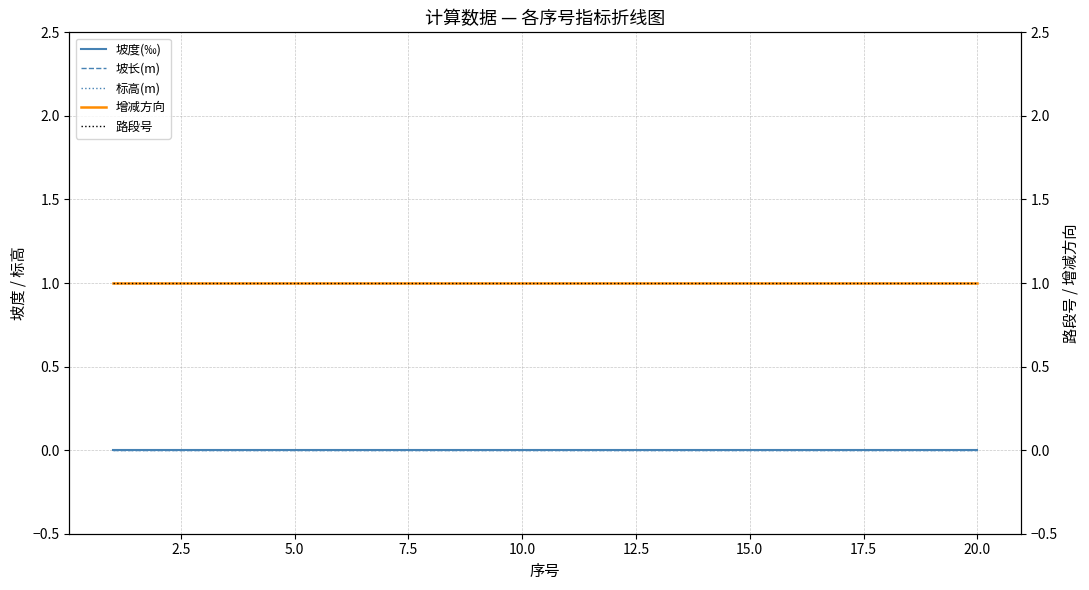

True or false: 路段号 has more than 2 points higher than both neighbors.

False